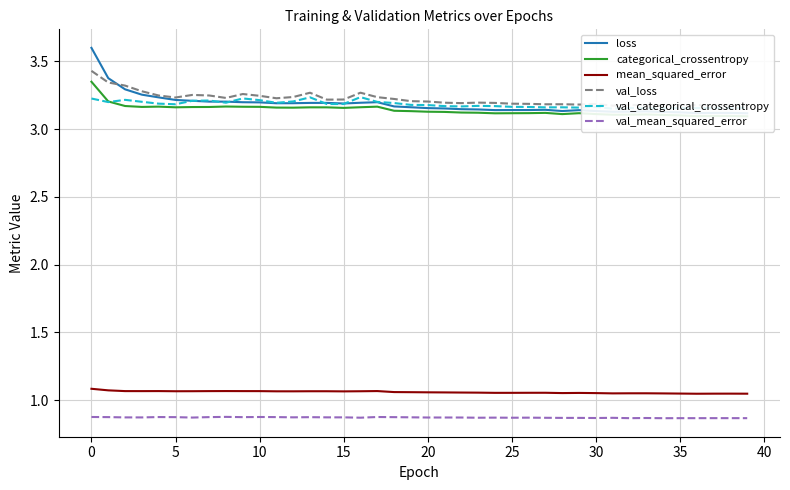

What is the greatest value displayed?

3.6